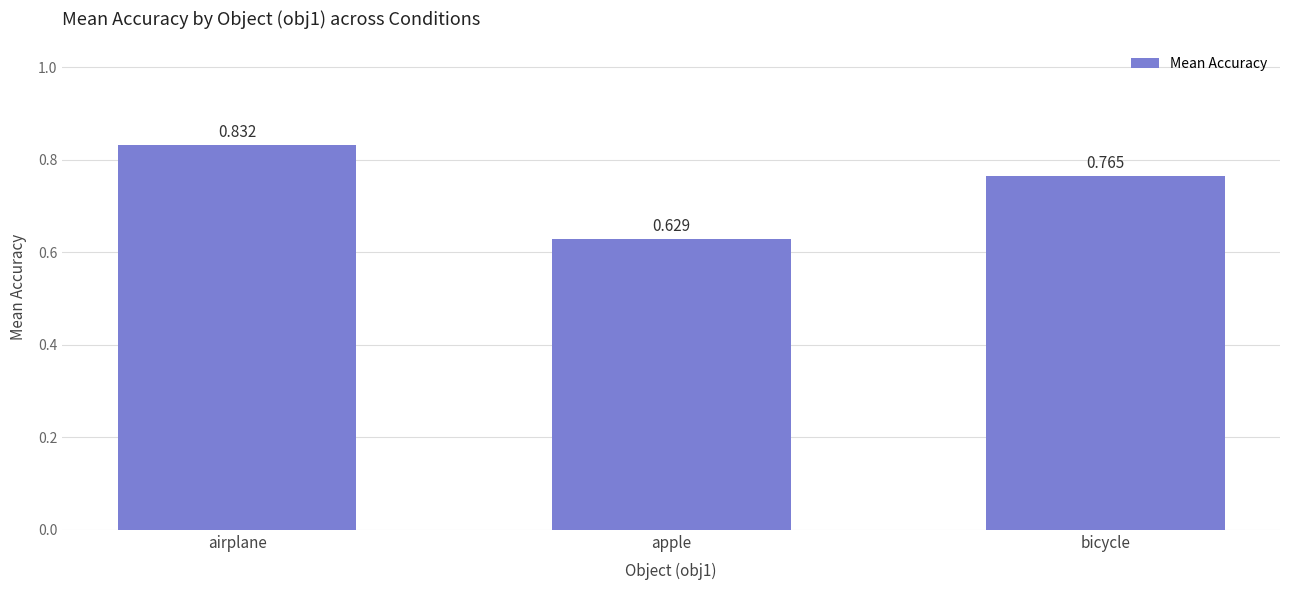

Between airplane and apple, which is larger?

airplane